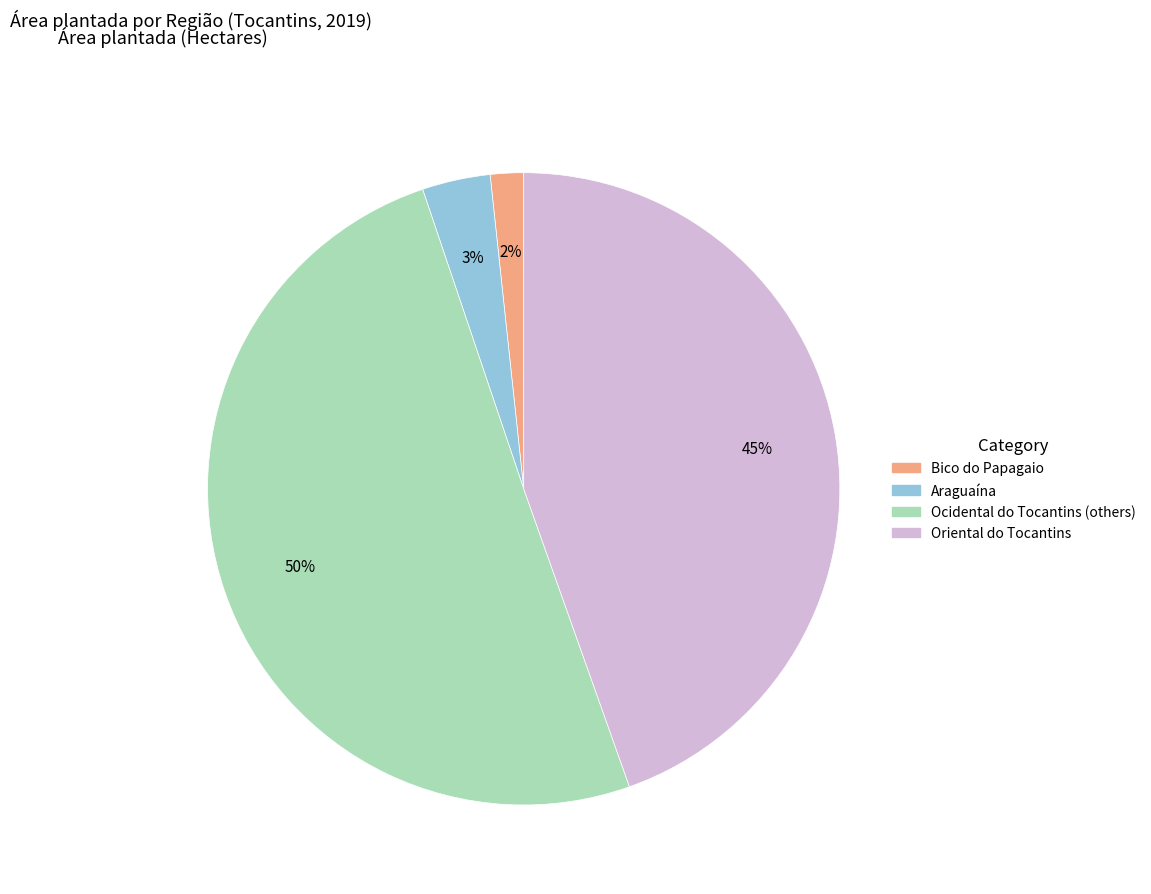

To the nearest percent, what is the average slice percentage?

25%